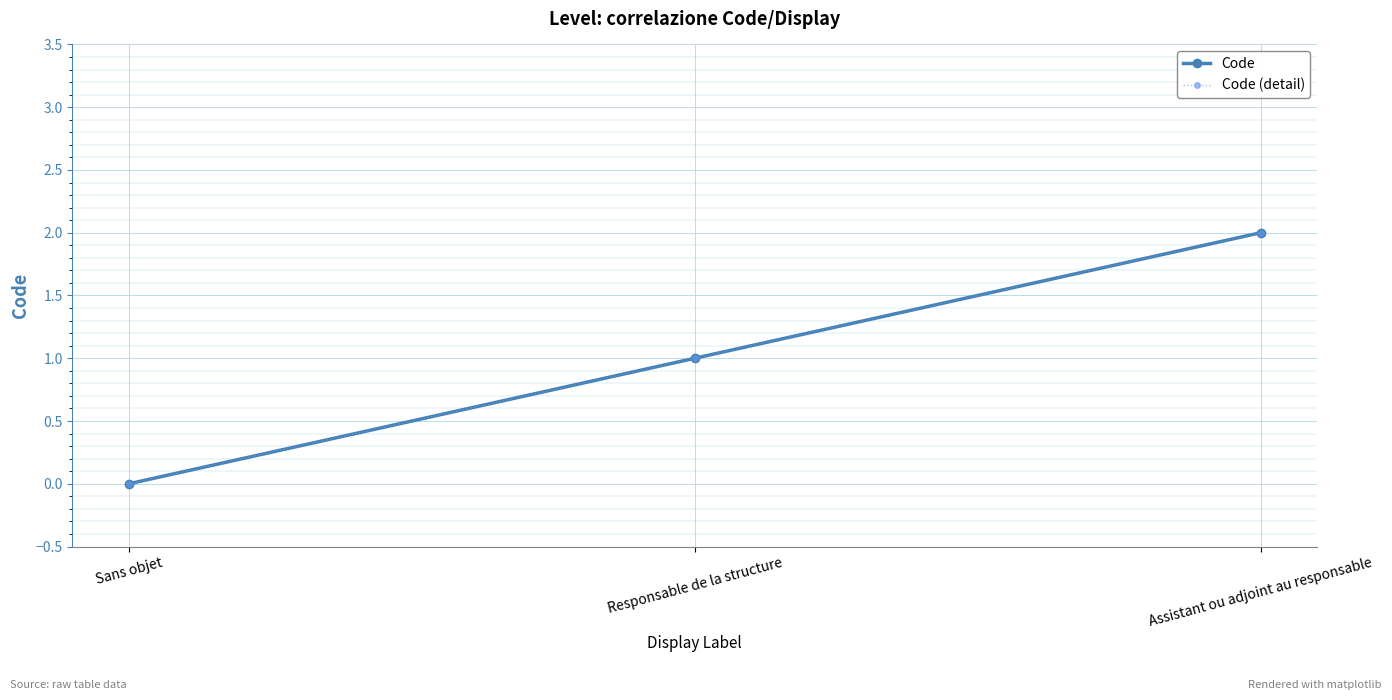

Reading left to right, what are all the values shown in this chart?

Code: 0	1	2
Code (detail): 0	1	2